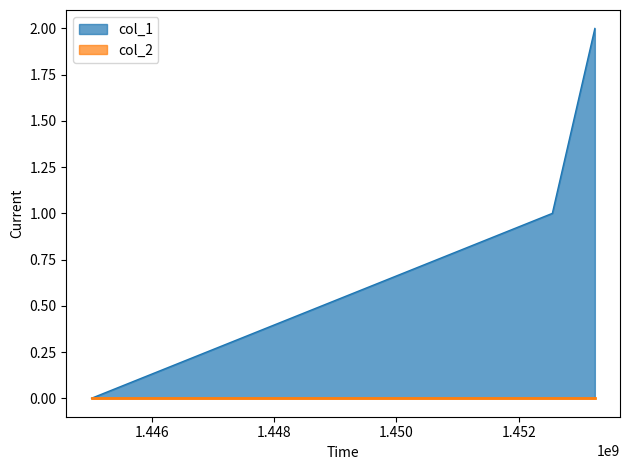

How many lines are shown in the chart?

2